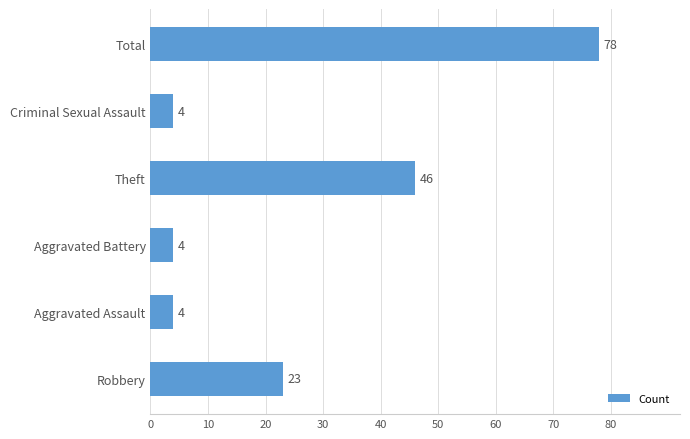

What is the ratio of the value at Robbery to the value at Theft?

0.5